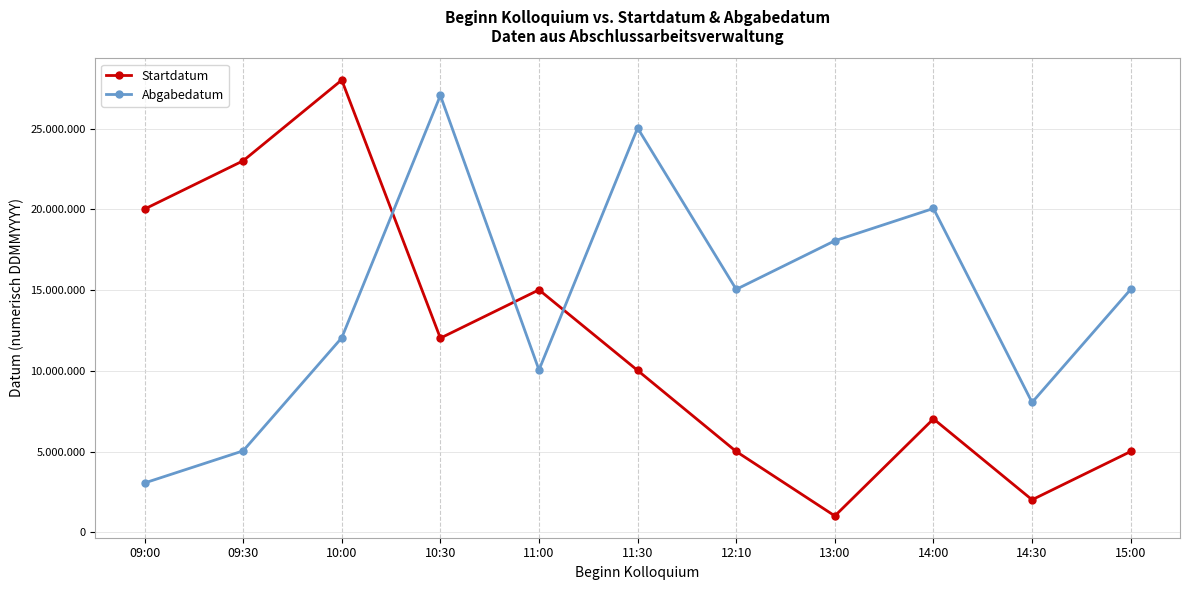

Rank the series by their maximum value, from highest to lowest.

Startdatum, Abgabedatum